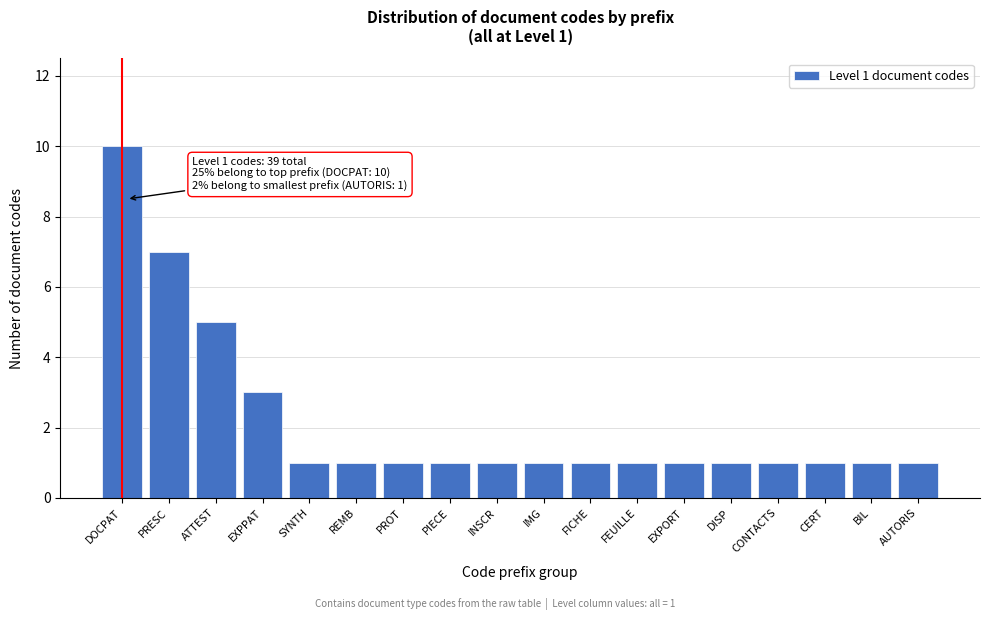

Reading left to right, extract all data points from this chart.

10	7	5	3	1	1	1	1	1	1	1	1	1	1	1	1	1	1